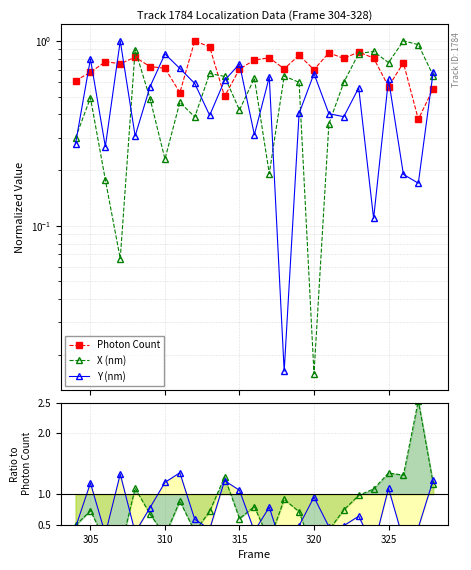

List the series in order of their peak value, lowest first.

Photon Count, X (nm), Y (nm), Y/Photon, X/Photon